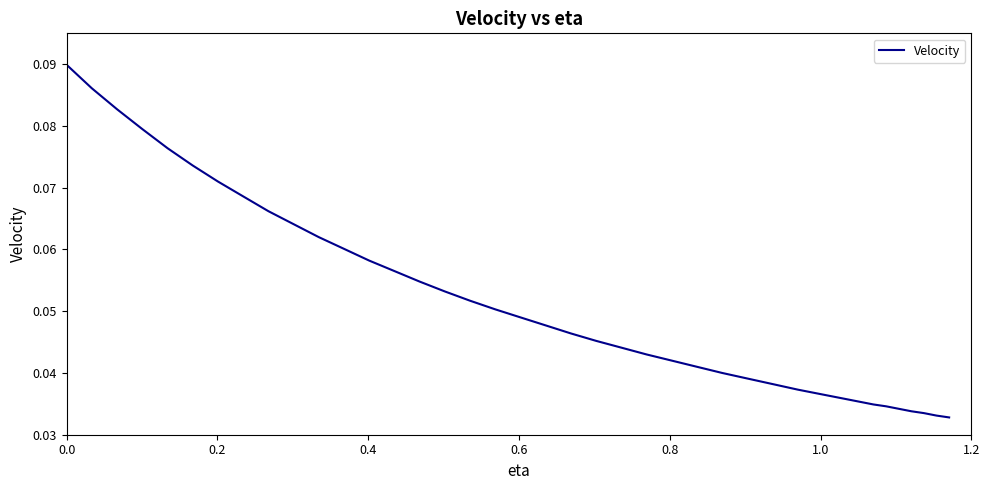

True or false: the data has more than 0 interior local peaks.

False